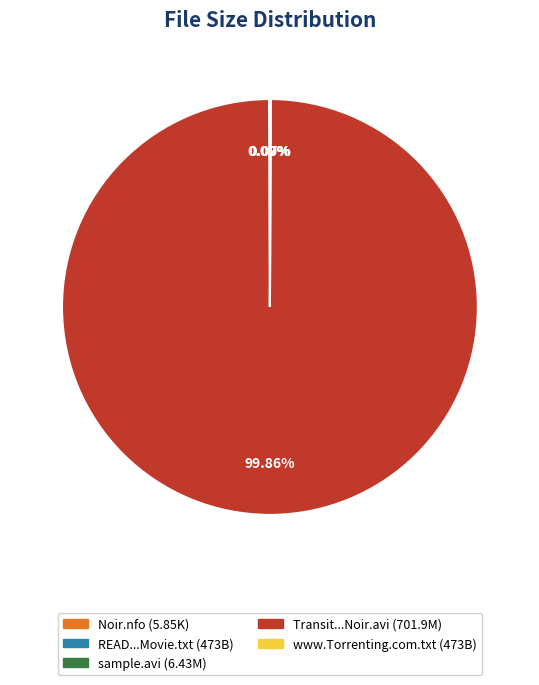

Is there any slice that represents more than half of the pie?

Yes